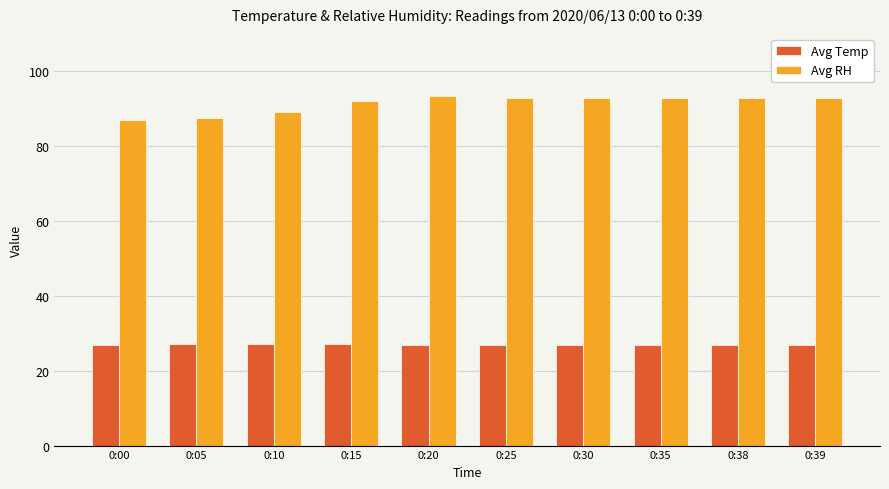

Where does the Avg RH series first go above 93?

0:20